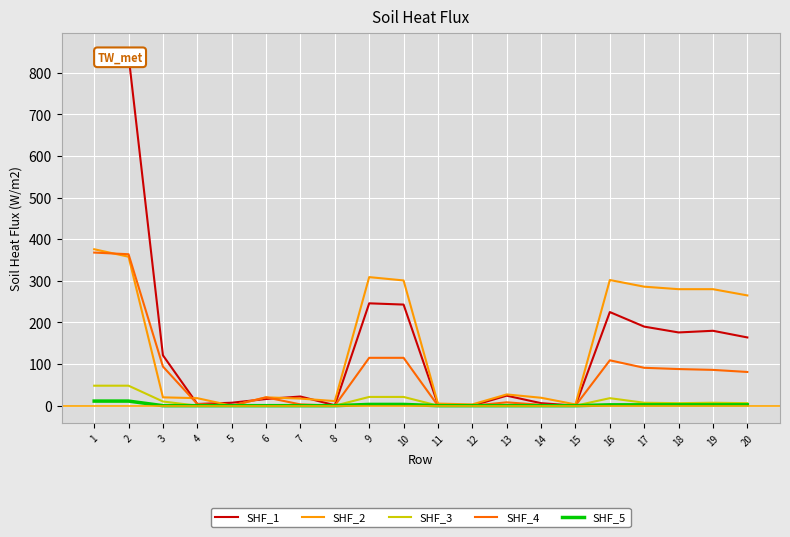

The SHF_2 series shows 441 at 19. True or false?

False